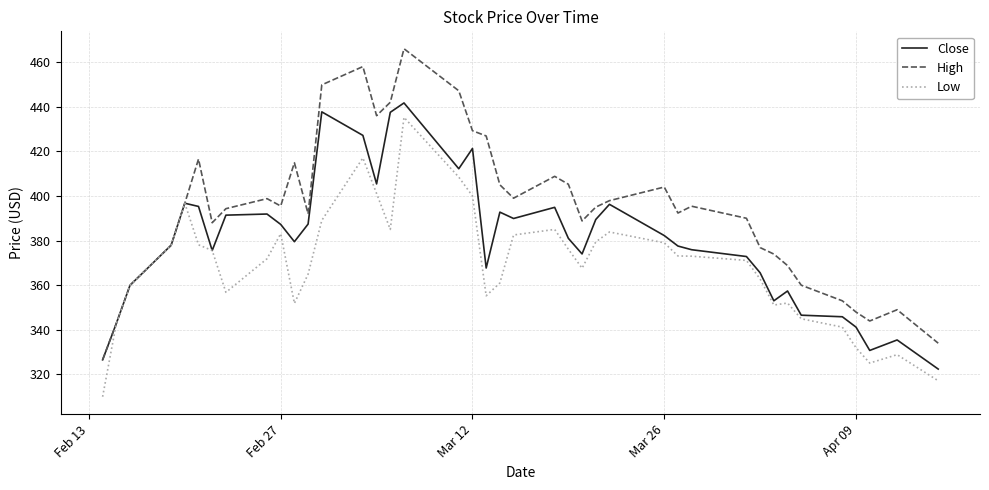

What is the smallest value displayed?

310.0